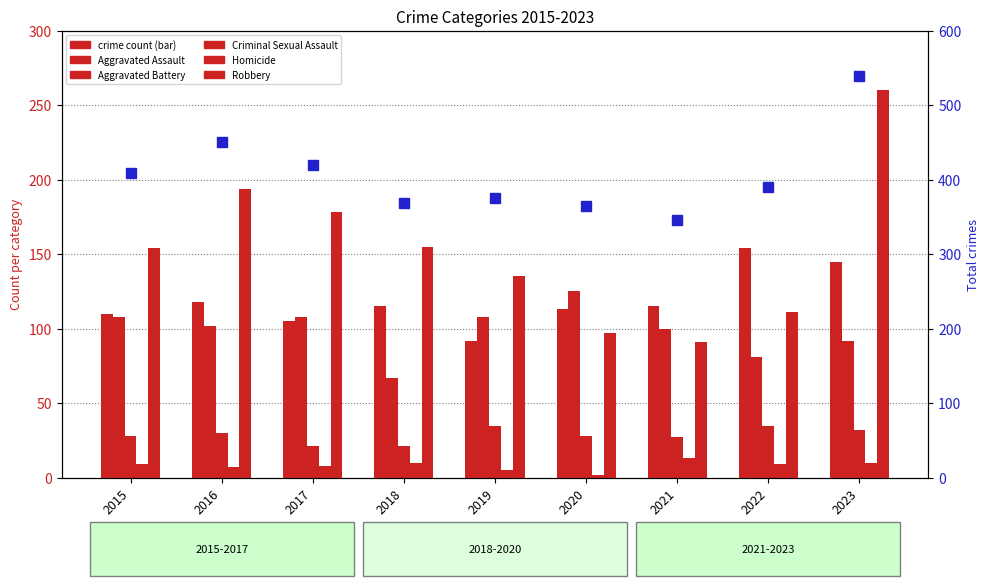

What is the total value across all series at 2016?

902